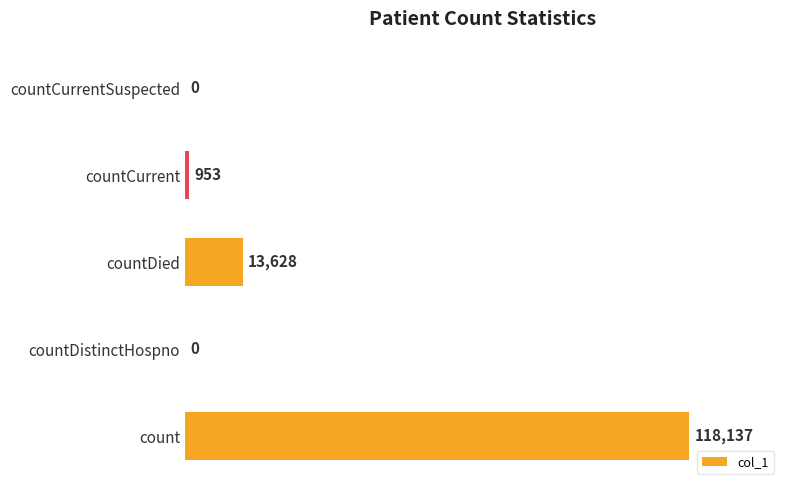

Is it true that the value at countCurrentSuspected is 0?

True